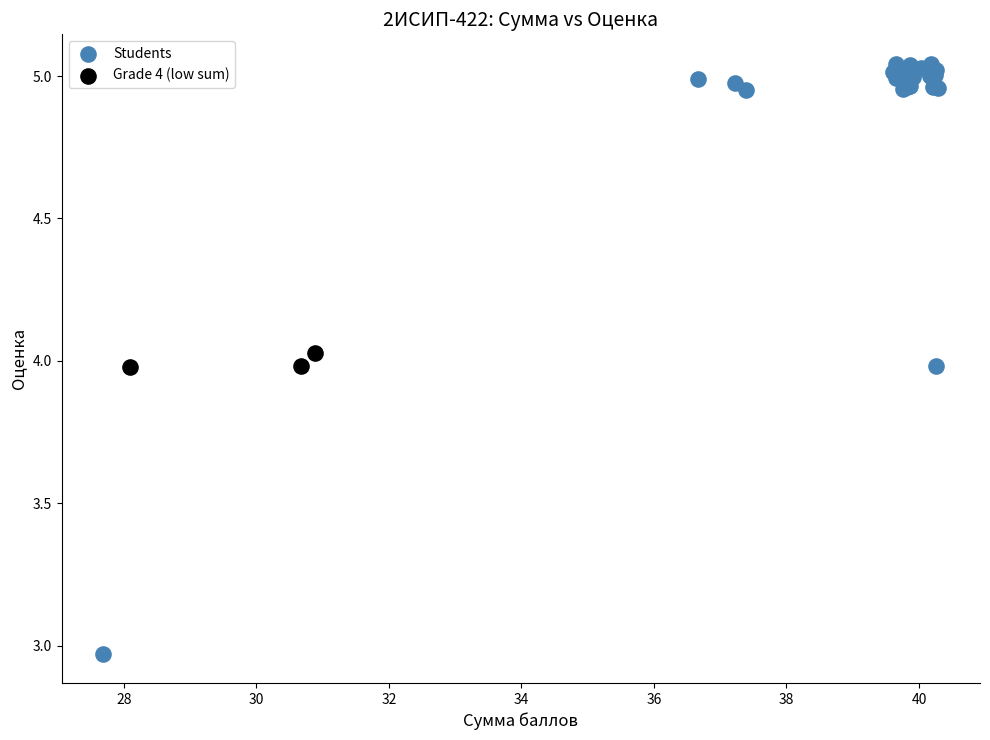

Which series reaches the minimum Y coordinate?

Students